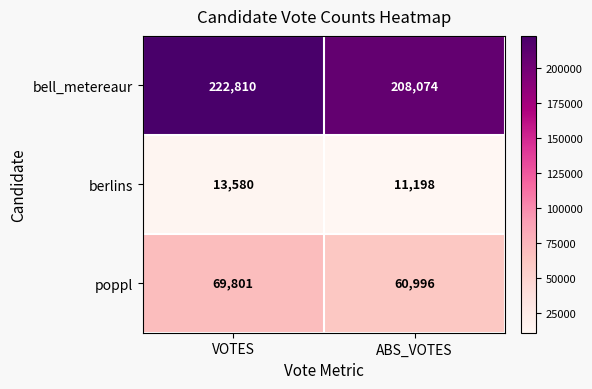

Reading right to left, list all the values displayed in this chart.

bell_metereaur: ABS_VOTES=208074	VOTES=222810
berlins: ABS_VOTES=11198	VOTES=13580
poppl: ABS_VOTES=60996	VOTES=69801